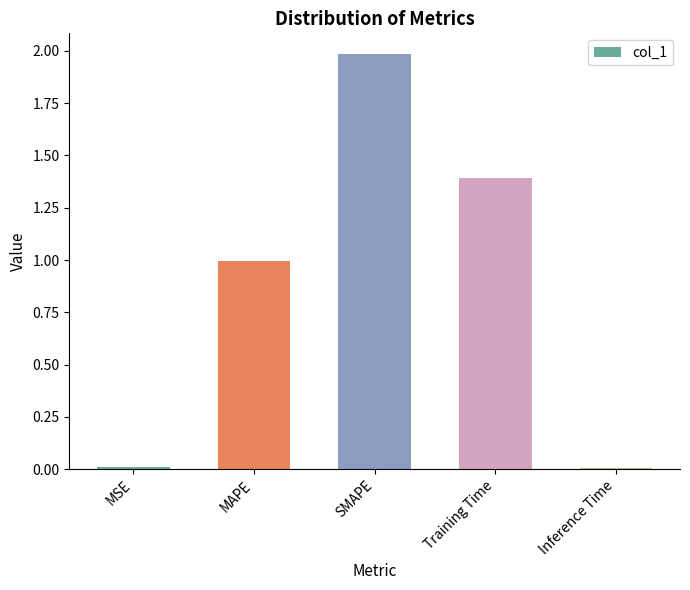

What is the difference between the maximum and minimum values?

2.0